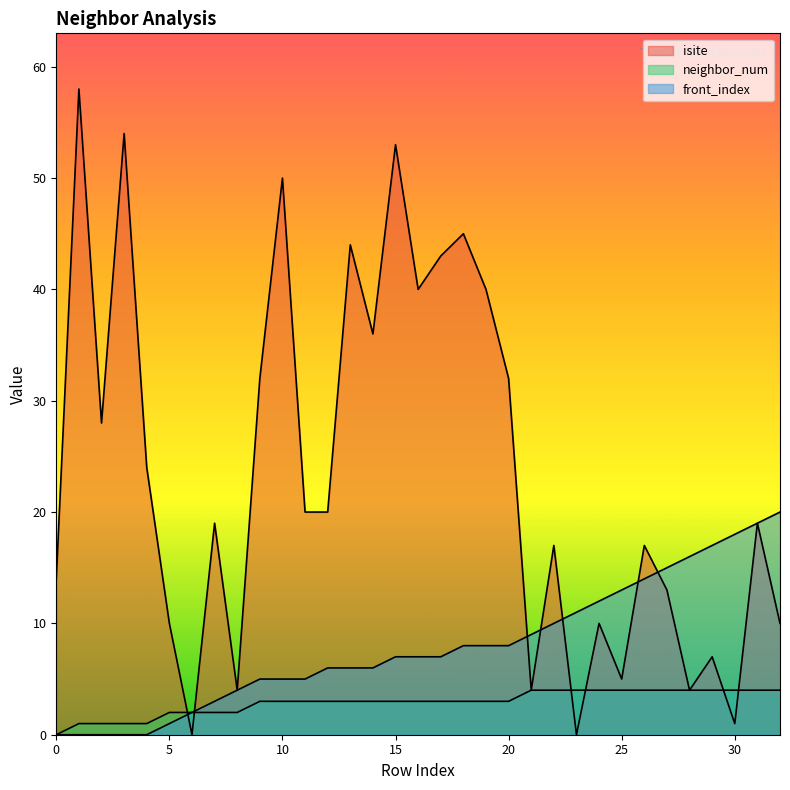

True or false: front_index and neighbor_num intersect in this chart.

False